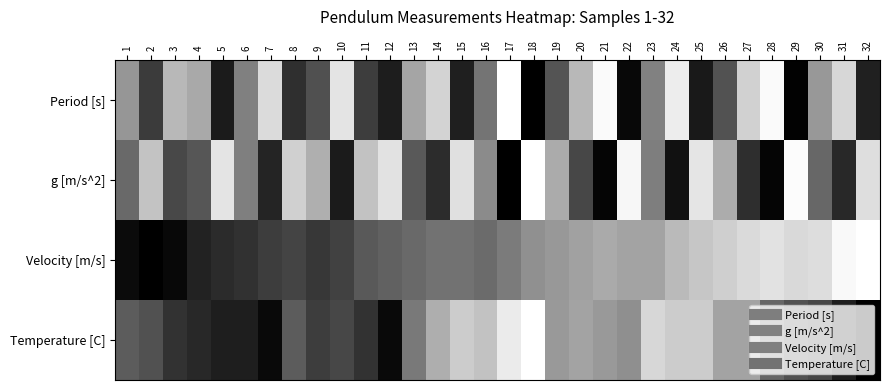

Reading right to left, transcribe all the data shown in this chart.

Period [s]: 32=0.9	31=0.2	30=0.4	29=1.0	28=0.0	27=0.2	26=0.7	25=0.9	24=0.1	23=0.5	22=1.0	21=0.0	20=0.3	19=0.7	18=1.0	17=0.0	16=0.5	15=0.9	14=0.2	13=0.4	12=0.9	11=0.8	10=0.1	9=0.7	8=0.8	7=0.1	6=0.5	5=0.9	4=0.3	3=0.3	2=0.8	1=0.4
g [m/s^2]: 32=0.1	31=0.8	30=0.6	29=0.0	28=1.0	27=0.8	26=0.3	25=0.1	24=0.9	23=0.5	22=0.0	21=1.0	20=0.7	19=0.3	18=0.0	17=1.0	16=0.5	15=0.1	14=0.8	13=0.6	12=0.1	11=0.2	10=0.9	9=0.3	8=0.2	7=0.9	6=0.5	5=0.1	4=0.7	3=0.7	2=0.2	1=0.6
Velocity [m/s]: 32=0.0	31=0.0	30=0.1	29=0.2	28=0.1	27=0.1	26=0.2	25=0.2	24=0.3	23=0.4	22=0.4	21=0.3	20=0.4	19=0.4	18=0.4	17=0.5	16=0.6	15=0.5	14=0.5	13=0.6	12=0.6	11=0.6	10=0.7	9=0.8	8=0.7	7=0.8	6=0.8	5=0.8	4=0.9	3=1.0	2=1.0	1=1.0
Temperature [C]: 32=1.0	31=0.9	30=0.7	29=0.7	28=0.6	27=0.4	26=0.4	25=0.2	24=0.2	23=0.2	22=0.4	21=0.4	20=0.4	19=0.4	18=0.0	17=0.1	16=0.2	15=0.2	14=0.3	13=0.5	12=1.0	11=0.8	10=0.7	9=0.8	8=0.6	7=1.0	6=0.9	5=0.9	4=0.8	3=0.8	2=0.7	1=0.6